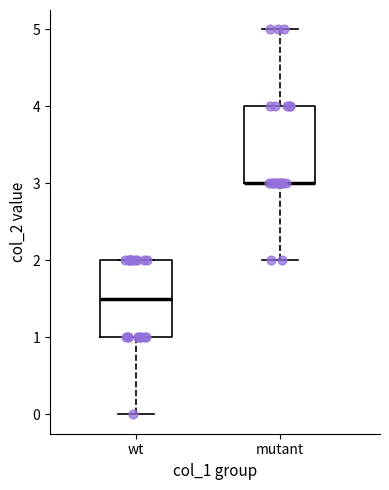

Where does the upper whisker of the box for mutant end on the y-axis? The values are not printed on the chart, so give them approximately, as read against the axis.

5.0